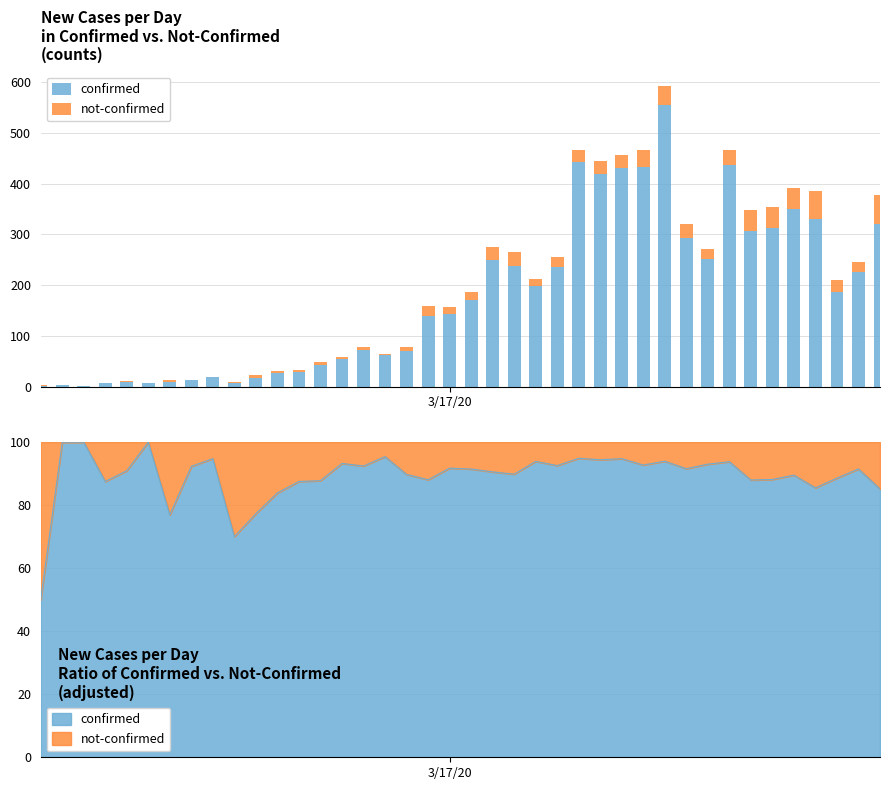

What is the average value of the not-confirmed series?

17